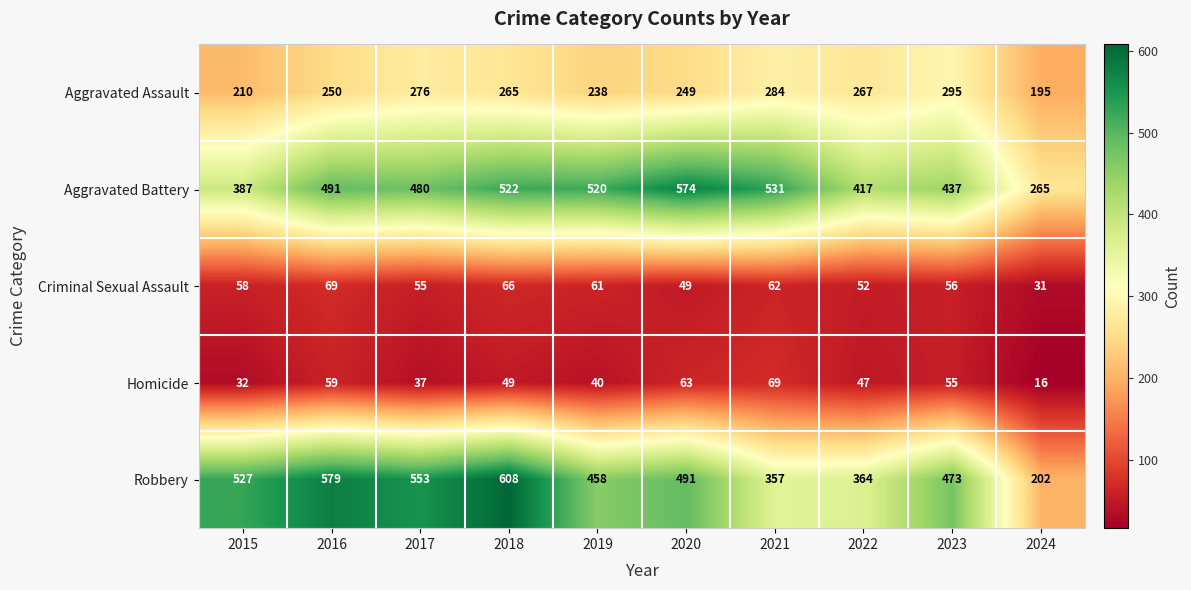

Which series has the largest range (max minus min)?

Robbery